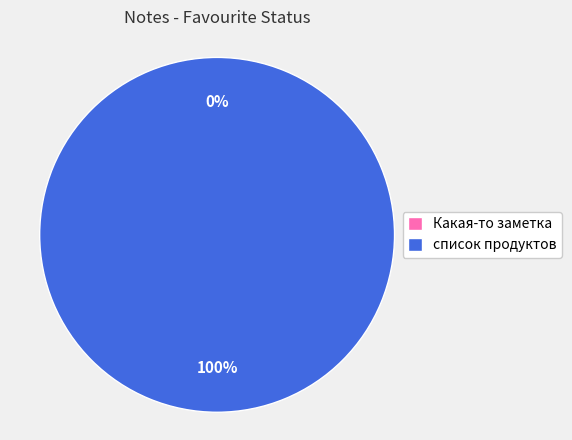

Which slice represents more than half of the pie?

список продуктов